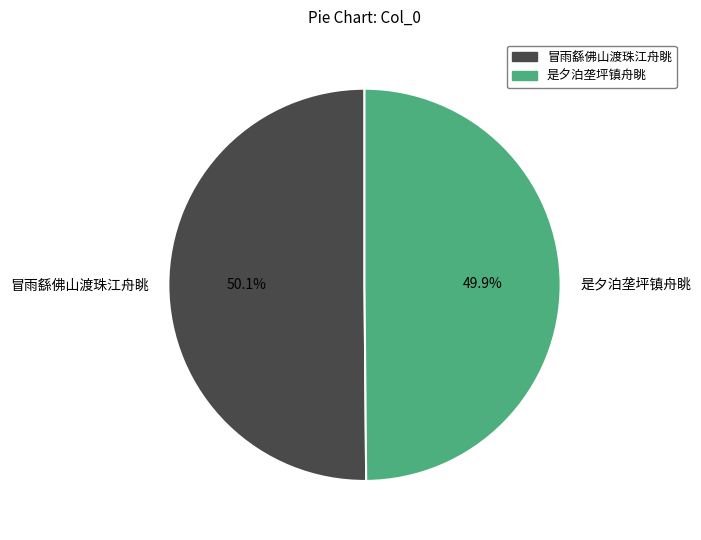

What is the ratio of the value at 是夕泊垄坪镇舟眺 to the value at 冒雨繇佛山渡珠江舟眺?

1.0